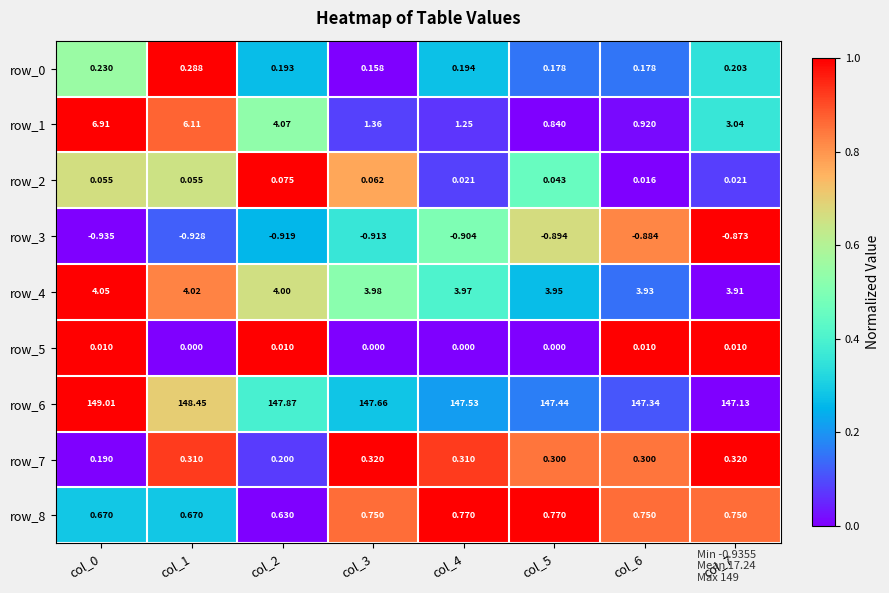

Is the value of row_0 at col_2 greater than the value of row_8 at col_4?

No